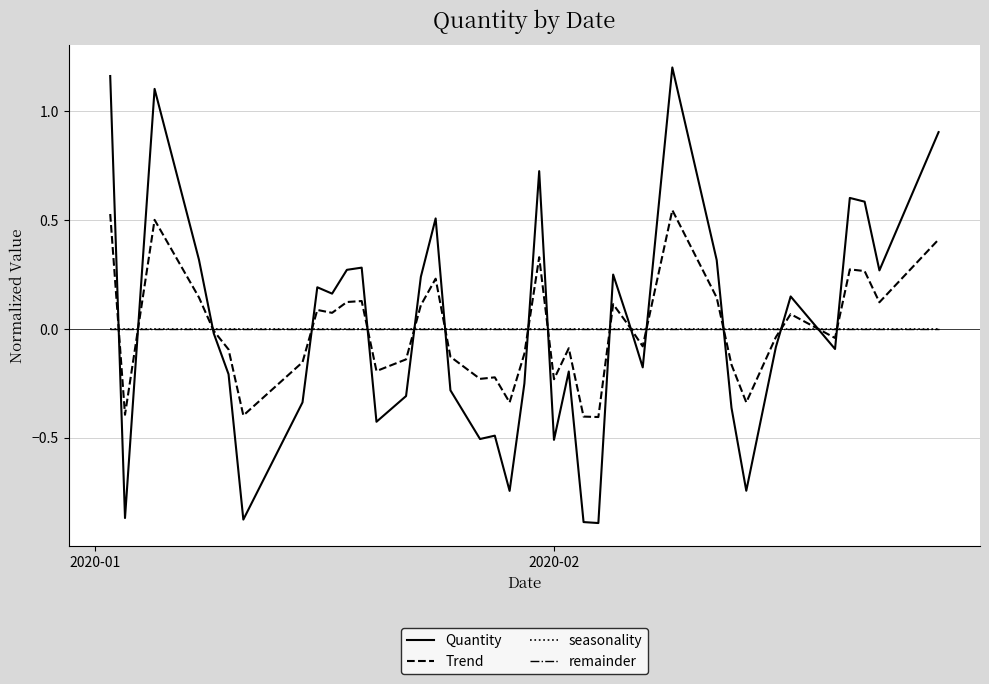

Is this an area chart (filled region under the line)?

No